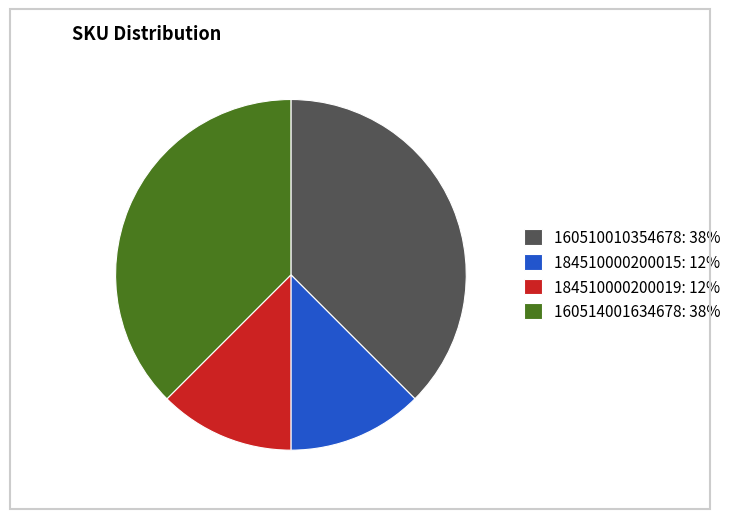

Is there a majority slice in this chart?

No